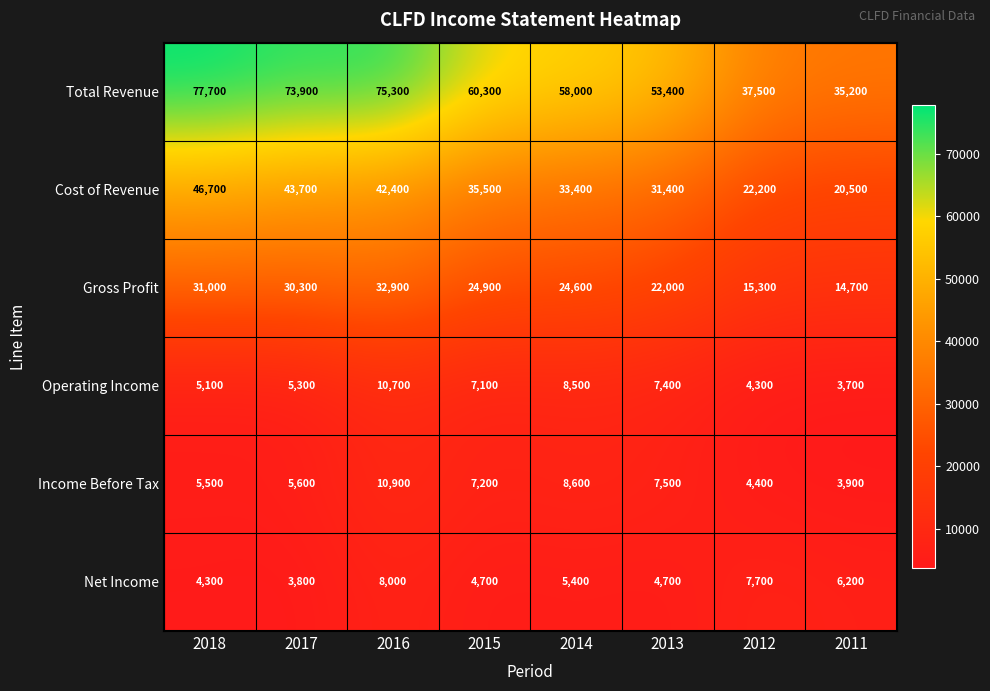

Where is Cost of Revenue nearest to the value 33600?

2014